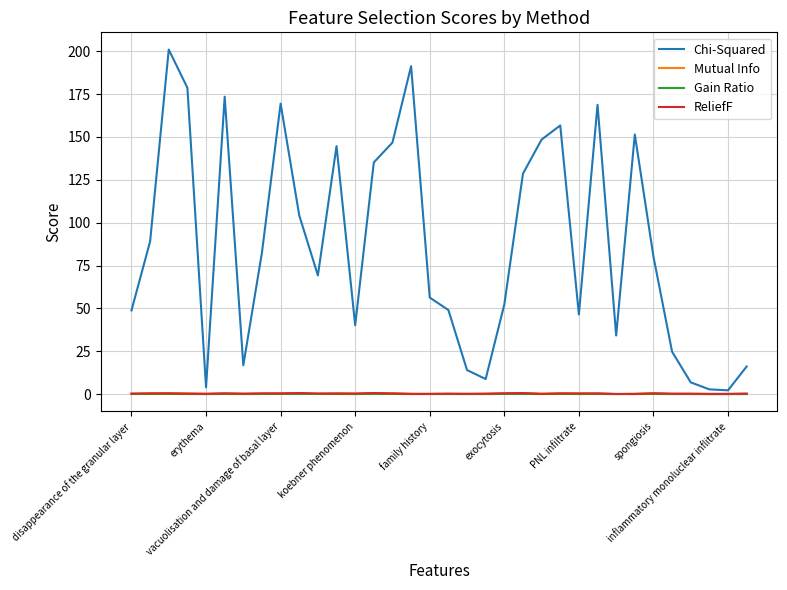

Which series has the widest spread of values?

Chi-Squared